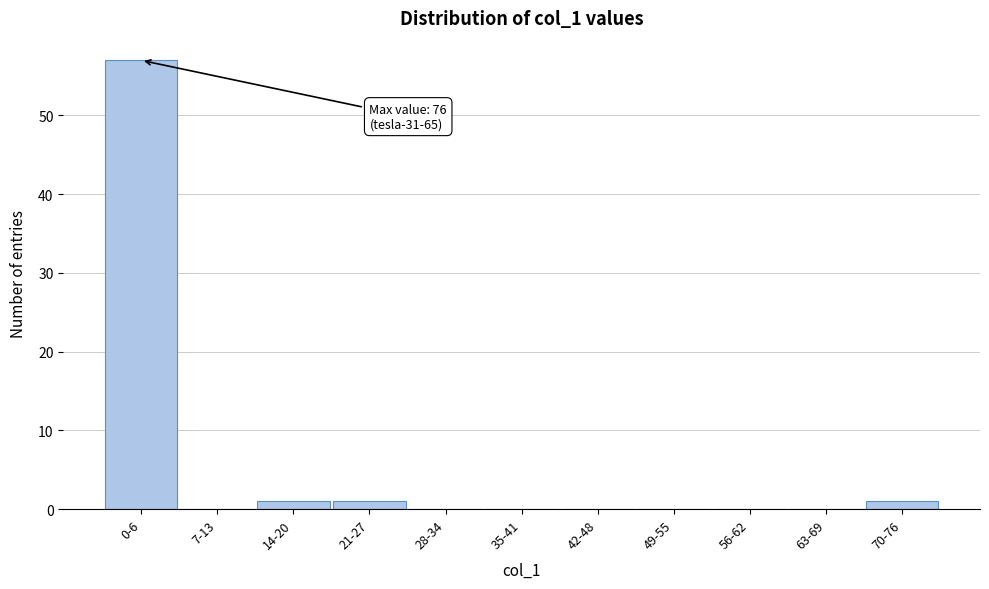

Reading left to right, extract all data points from this chart.

0-6=57	7-13=0	14-20=1	21-27=1	28-34=0	35-41=0	42-48=0	49-55=0	56-62=0	63-69=0	70-76=1